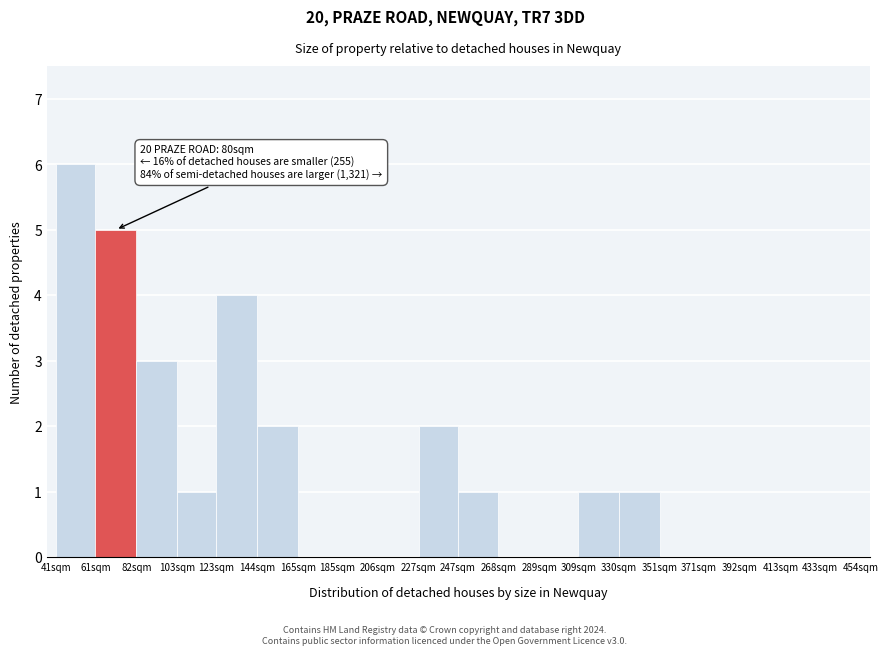

Reading left to right, what are all the values shown in this chart?

41sqm=6	61sqm=5	82sqm=3	103sqm=1	123sqm=4	144sqm=2	165sqm=0	185sqm=0	206sqm=0	227sqm=2	247sqm=1	268sqm=0	289sqm=0	309sqm=1	330sqm=1	351sqm=0	371sqm=0	392sqm=0	413sqm=0	433sqm=0